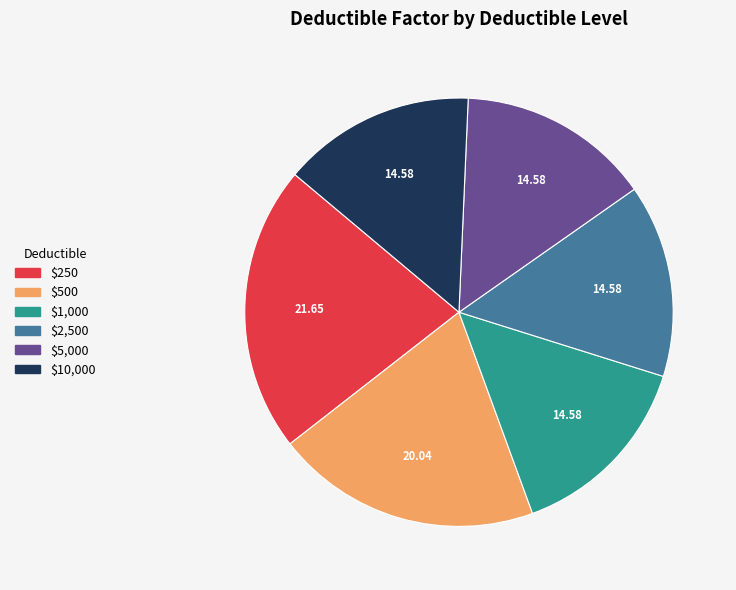

Which slice is the largest?

$250